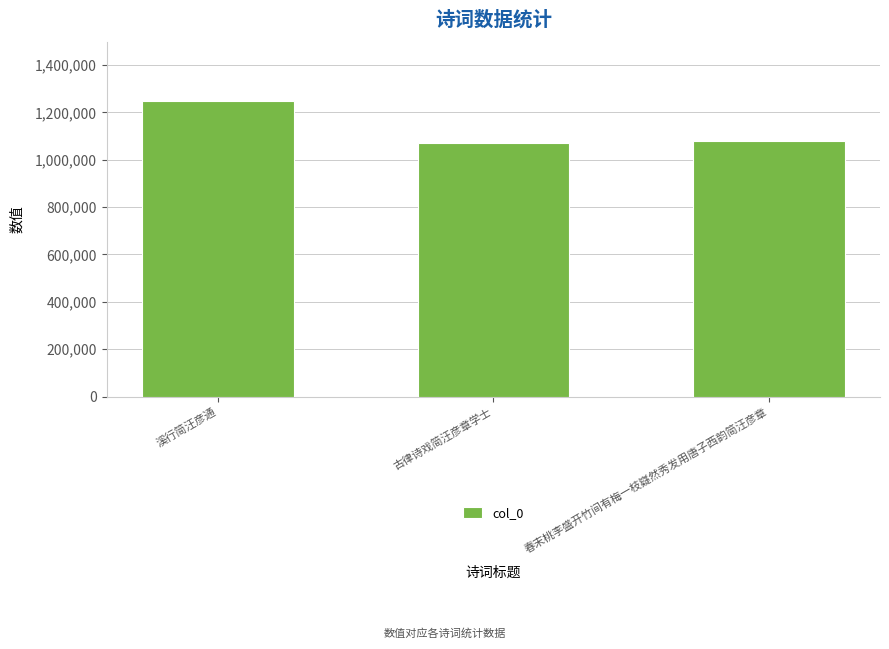

Reading right to left, extract all data points from this chart.

1078709	1068878	1247067